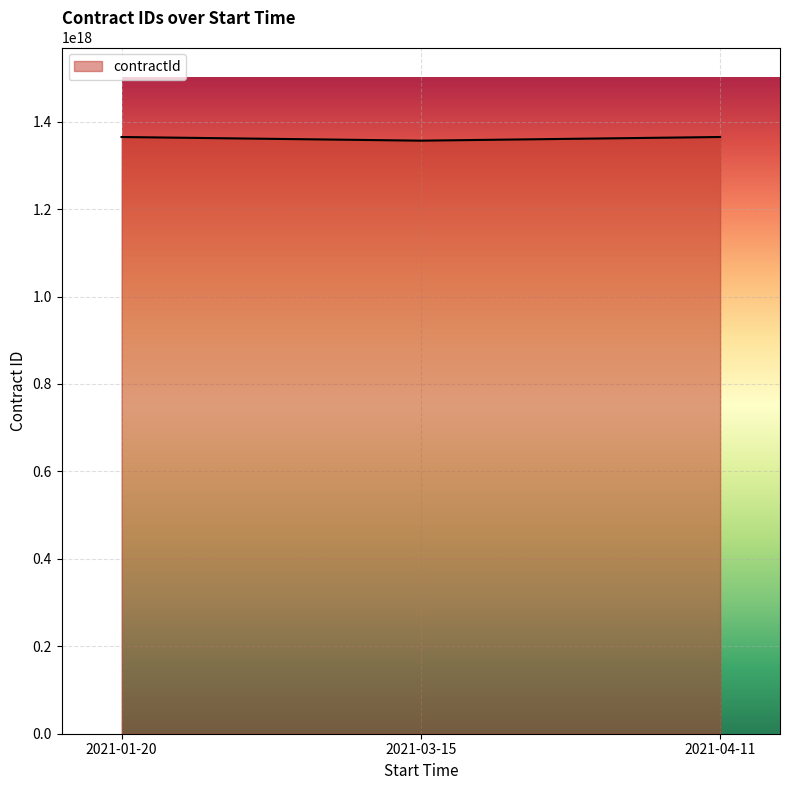

The value at 2021-04-11 is 1364831858089754624. True or false?

True